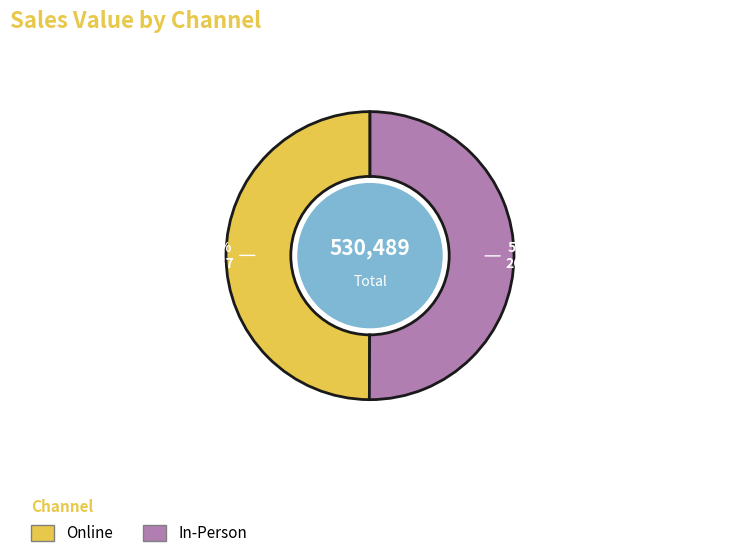

Is there any slice that represents more than half of the pie?

Yes